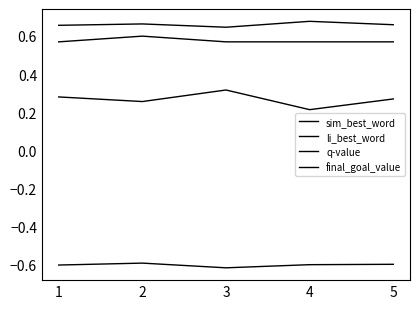

Between 3 and 5, which is larger?

3